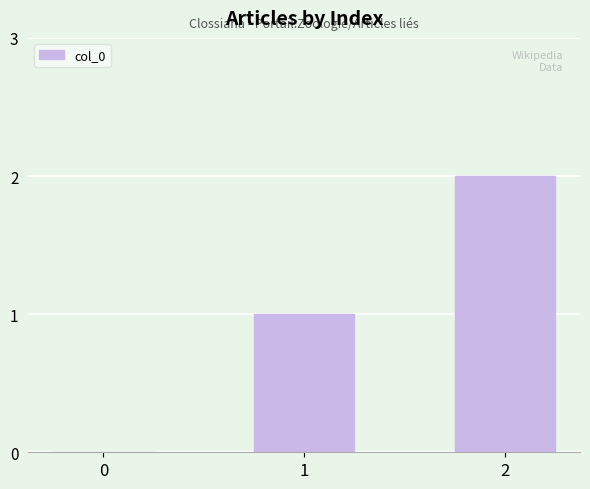

Is it true that the value at 0 is -1?

False